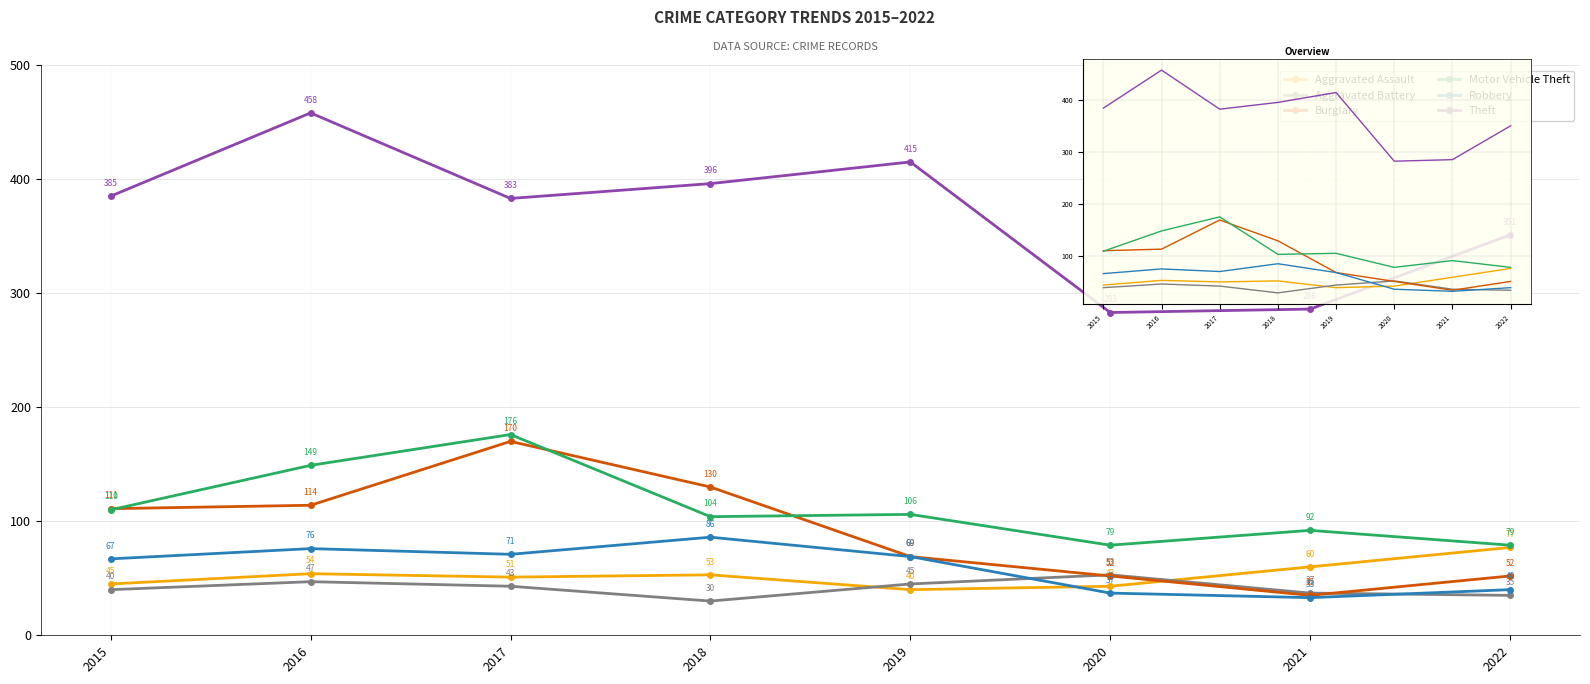

Where is the first local minimum for Motor Vehicle Theft?

2018